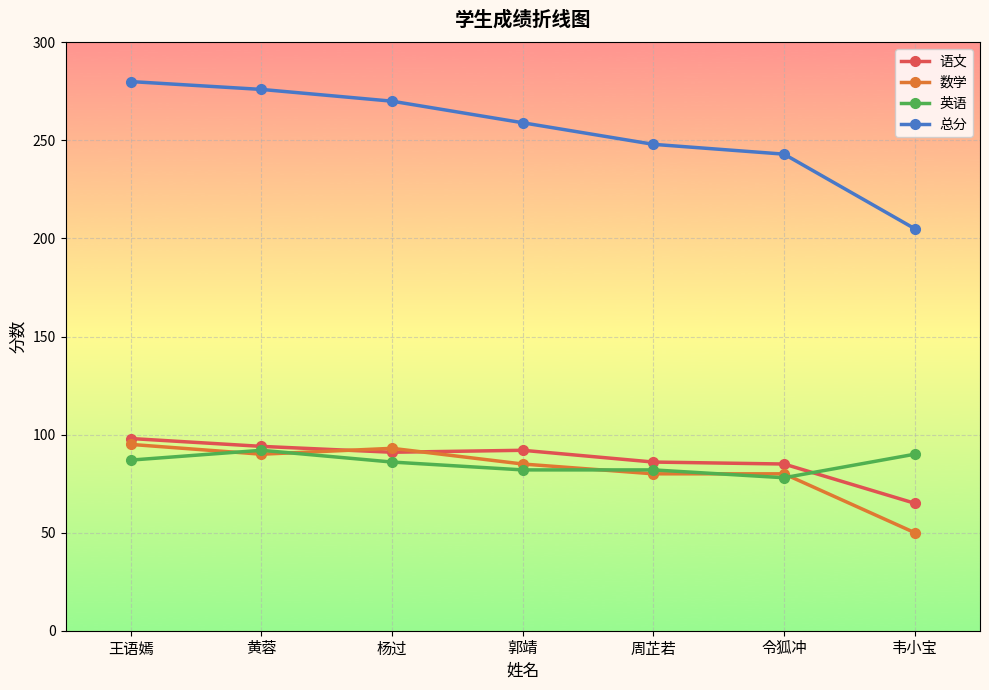

What position from the left is 韦小宝?

7